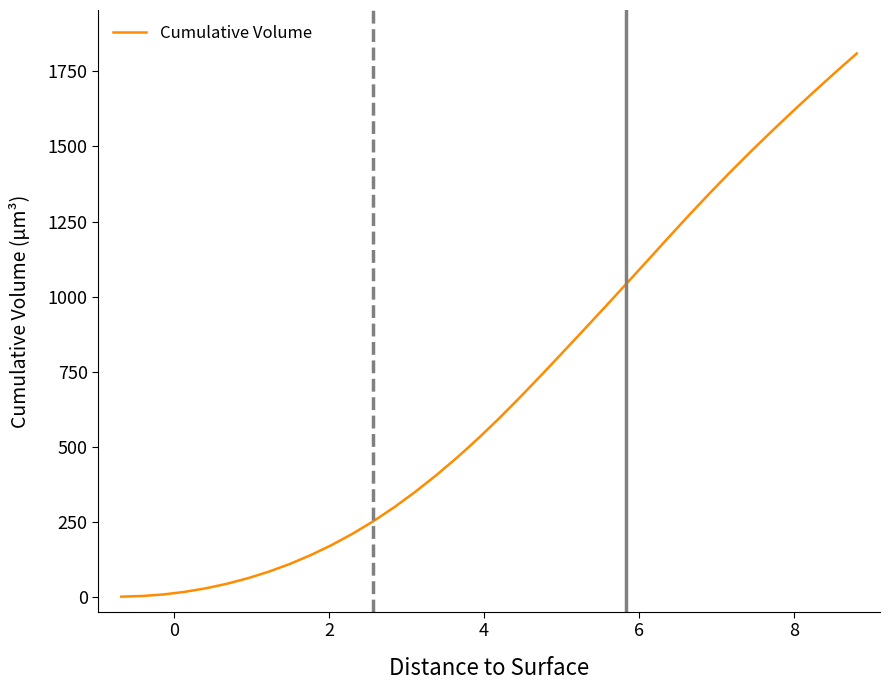

What is the difference between the maximum and minimum values?

1808.8